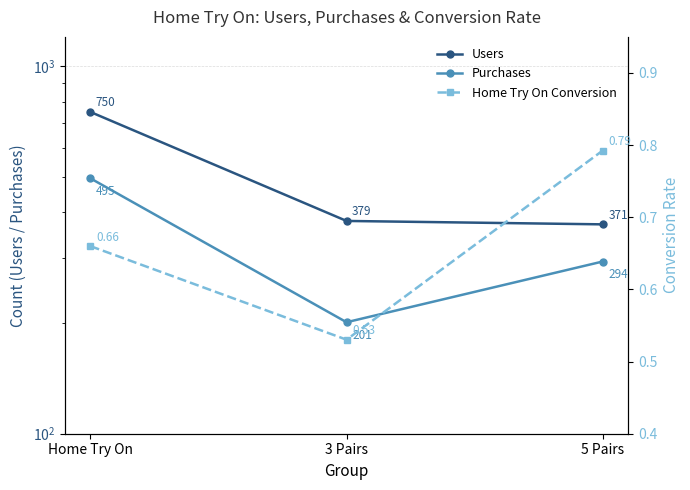

Which series has the largest total across all categories?

Users